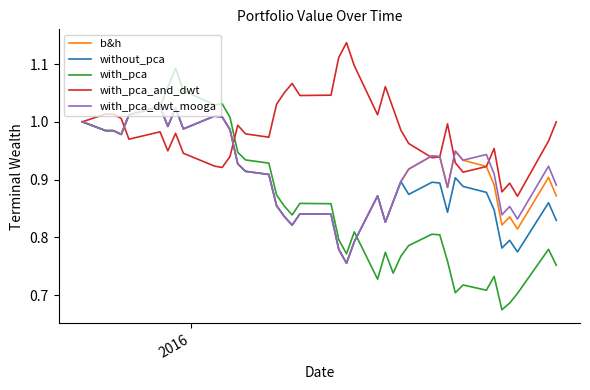

Which series has the largest range (max minus min)?

with_pca